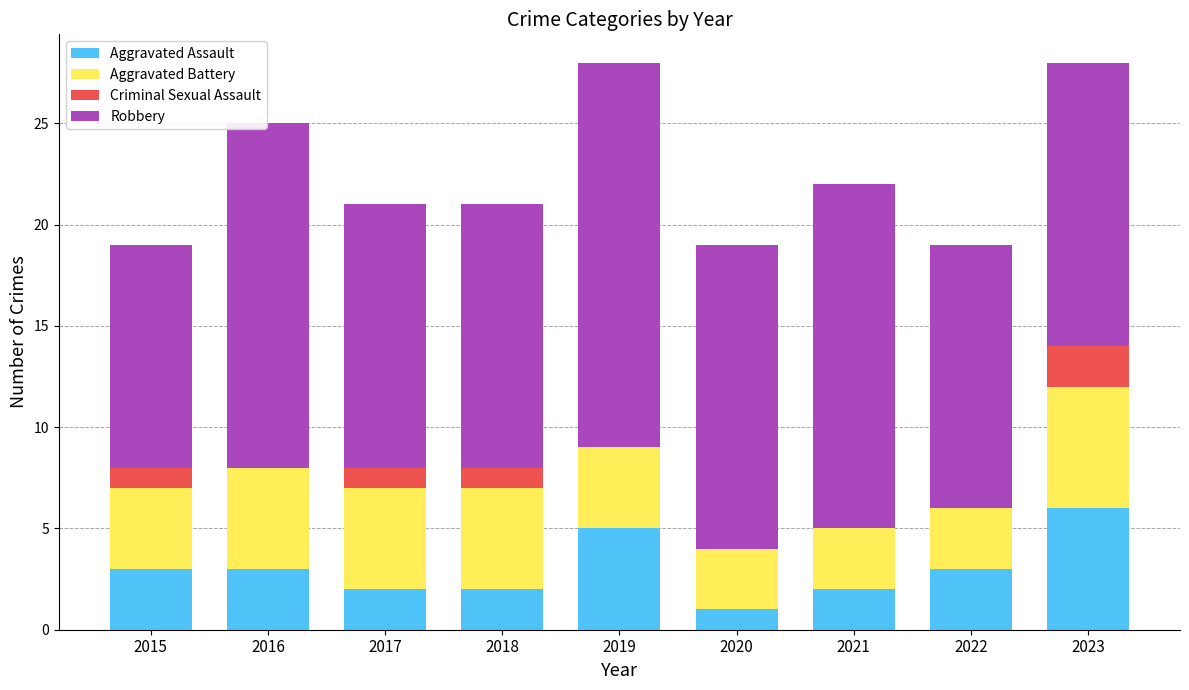

Is it true that Aggravated Assault equals 1 at 2018?

False